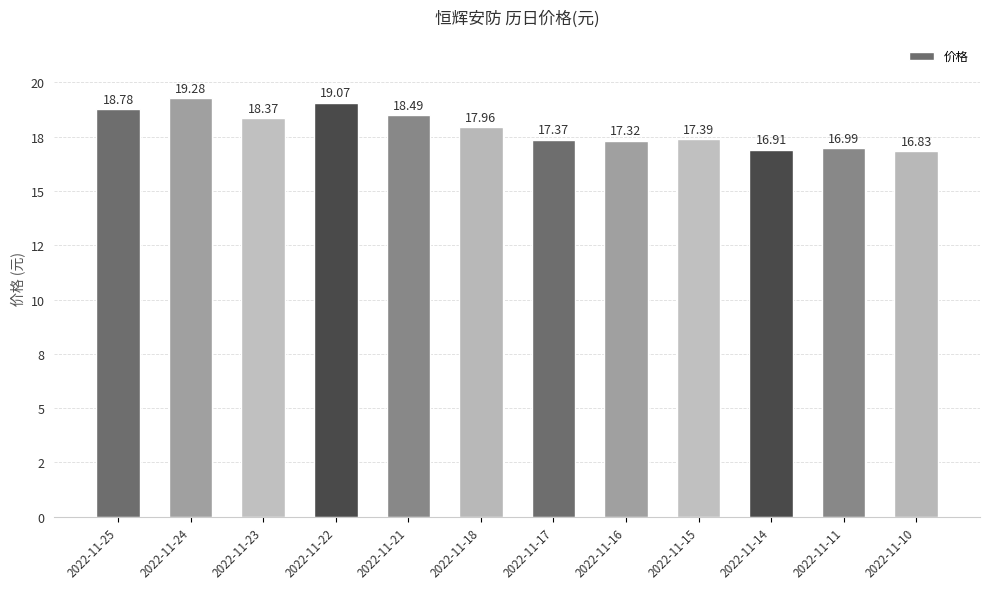

Count the number of categories in the chart.

12